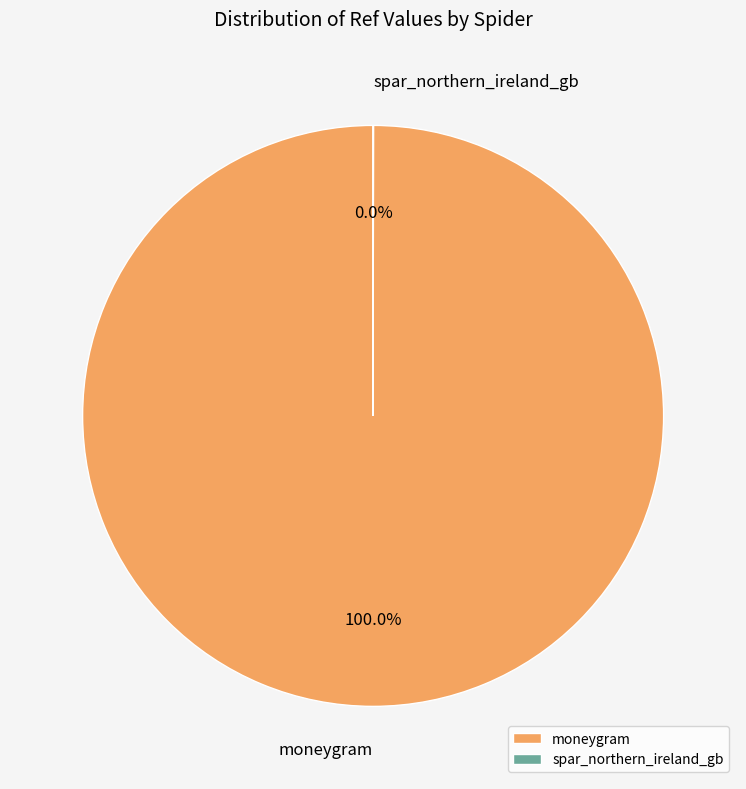

Which category has the biggest portion of the pie?

moneygram